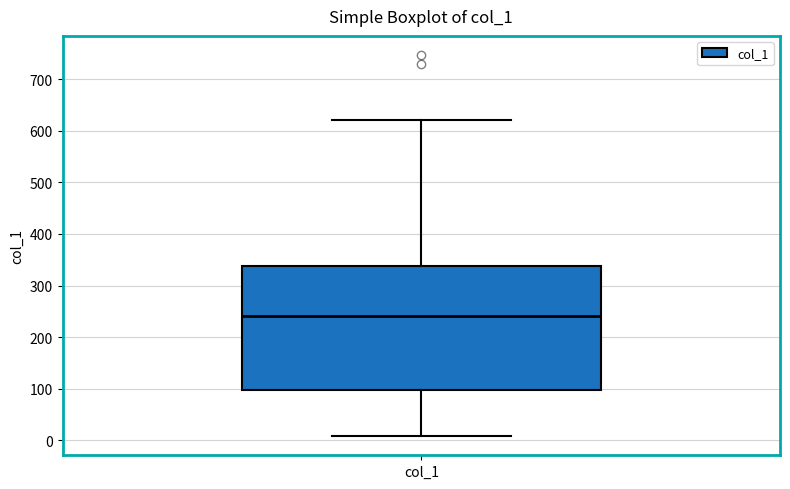

Read this box plot against the y-axis: the position of the median line, the range covered by the box, and the ends of both whiskers. The values are not printed on the chart, so give them approximately, as read against the axis.

median 240, box 100 to 340, whiskers 10 to 620